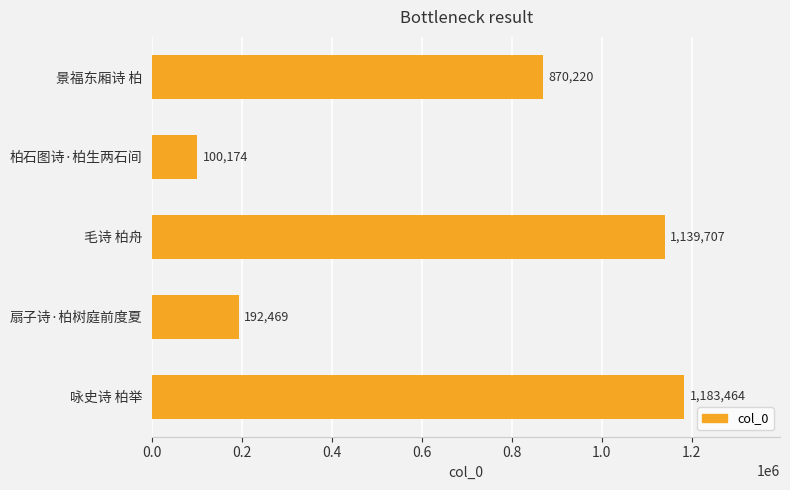

How many data points does each series have?

5